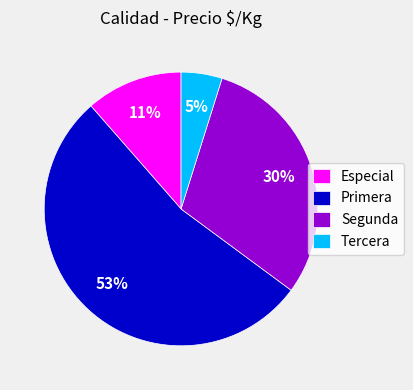

To the nearest percent, what percentage of the pie is Tercera?

5%